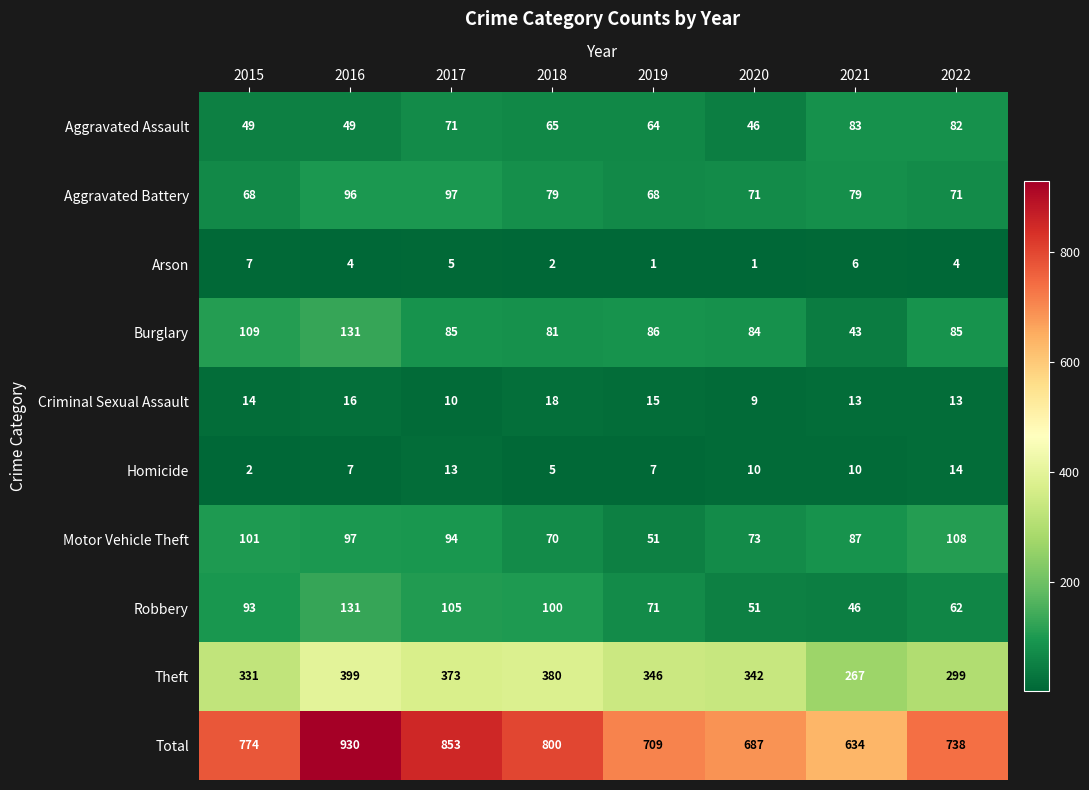

The value of Total at 2020 is 687. True or false?

True